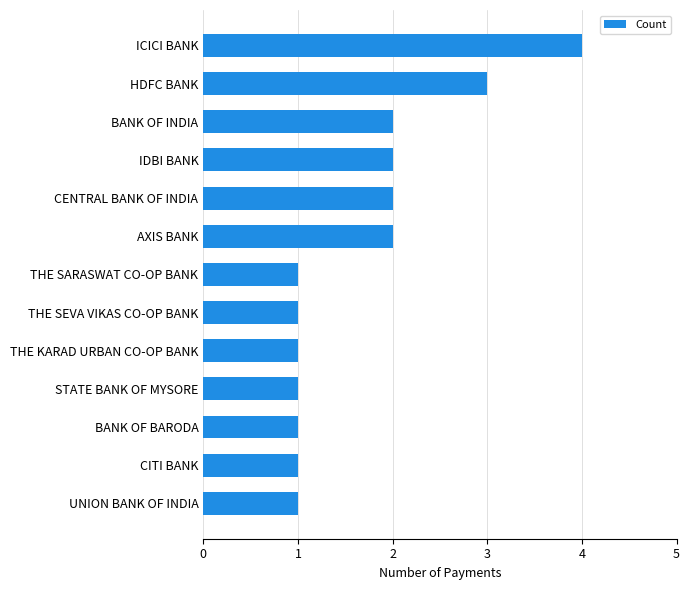

What is the minimum value shown in the chart?

1